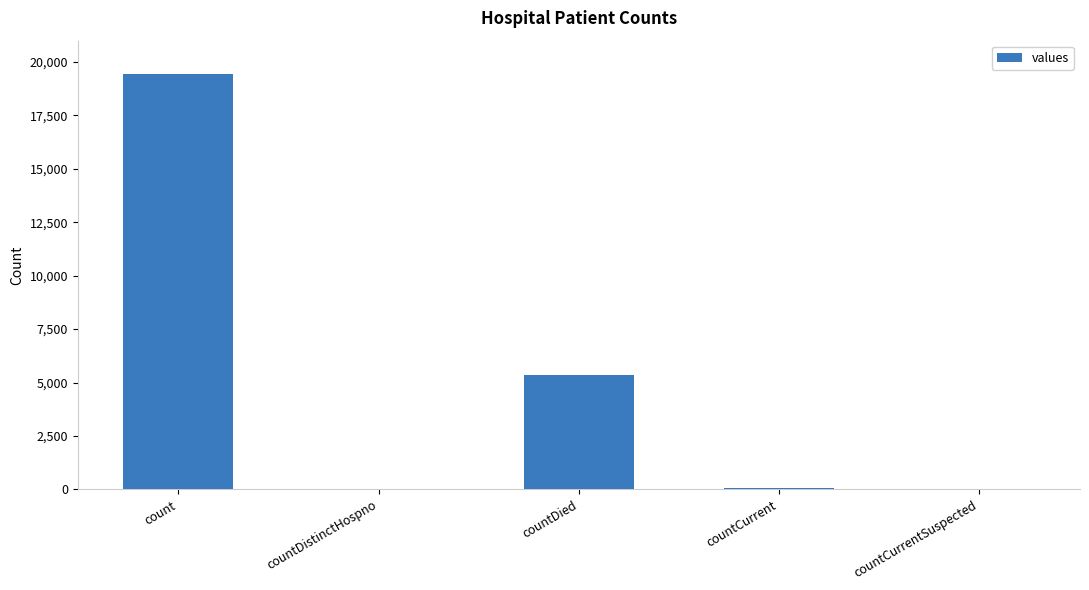

At which category does the chart reach its peak across all series?

count